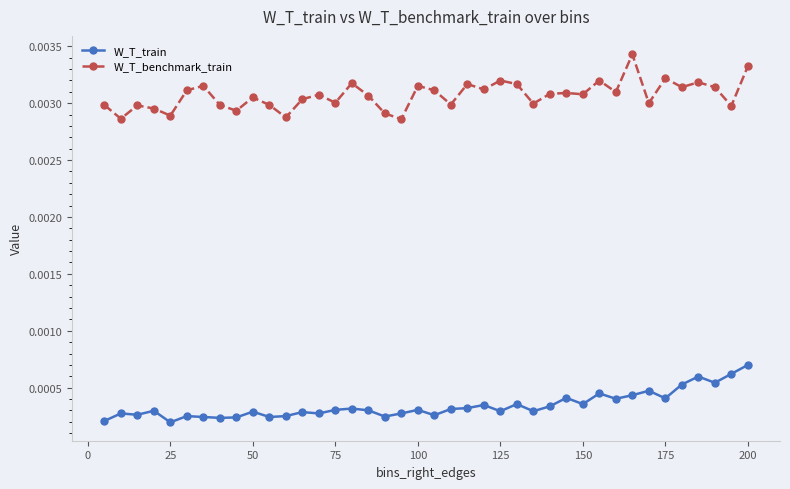

How many W_T_train values are between 0 and 1?

40